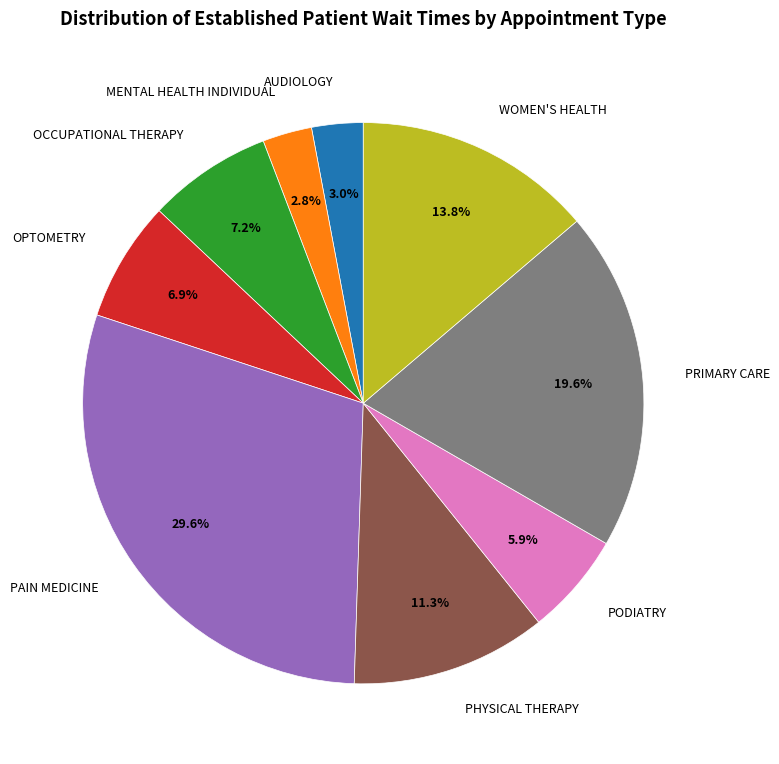

To the nearest percent, what portion does WOMEN'S HEALTH represent?

14%